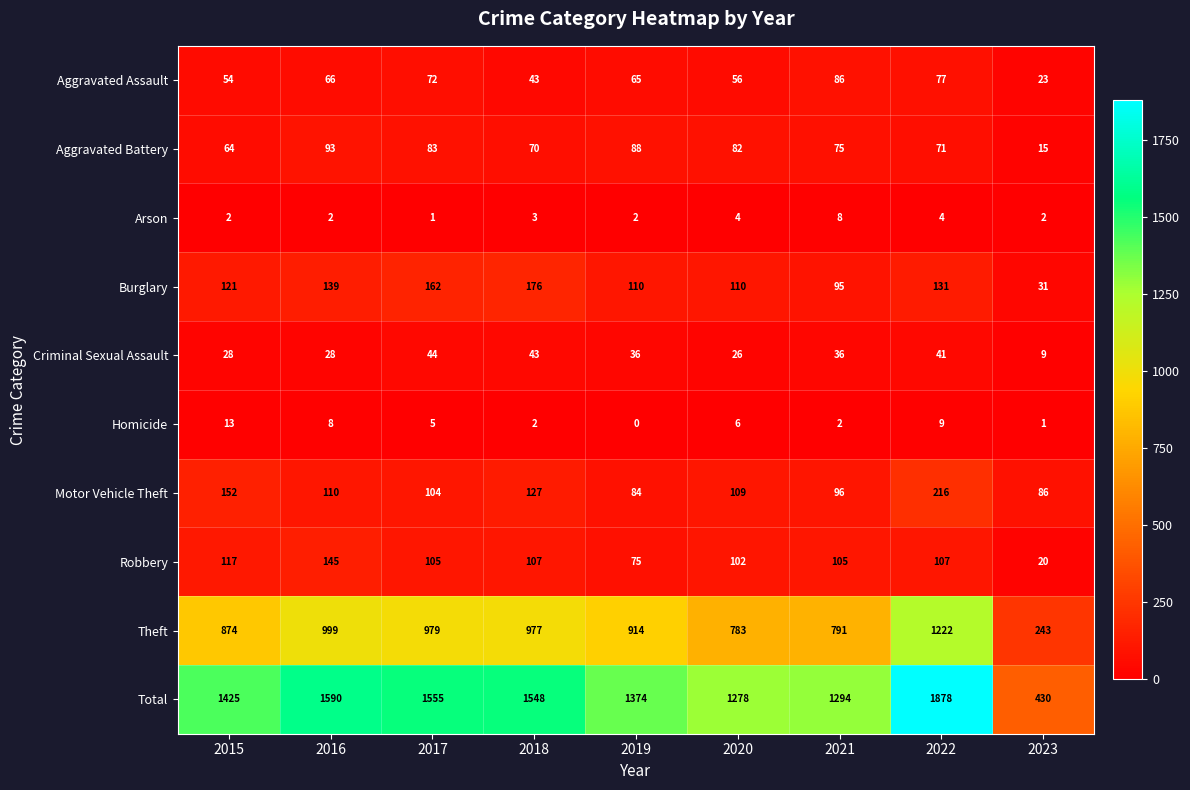

What is the maximum value shown in the chart?

1878